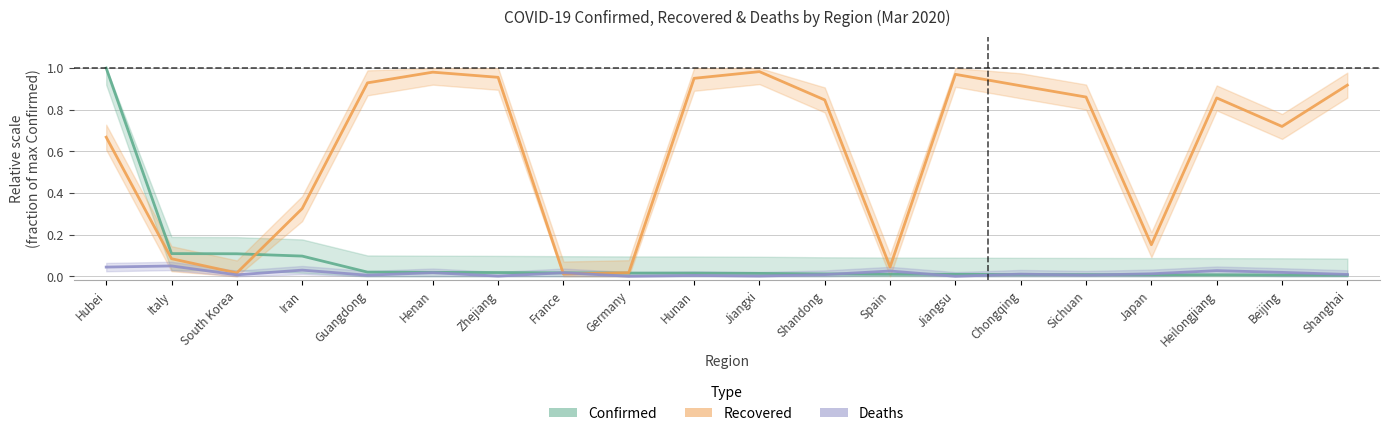

What is the difference between the maximum and minimum values in the Recovered series?

1.0